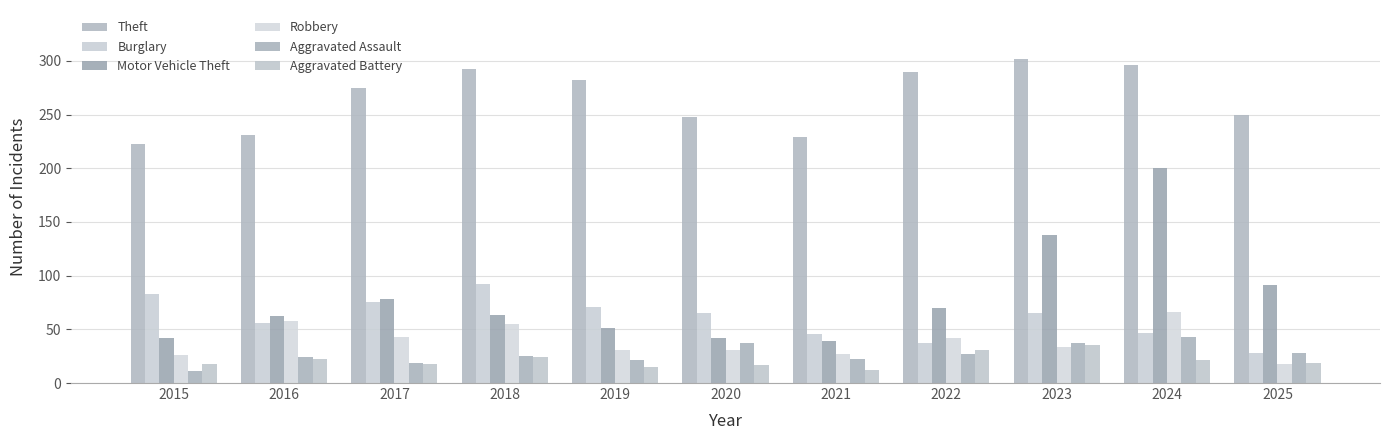

What is the smallest value displayed?

11